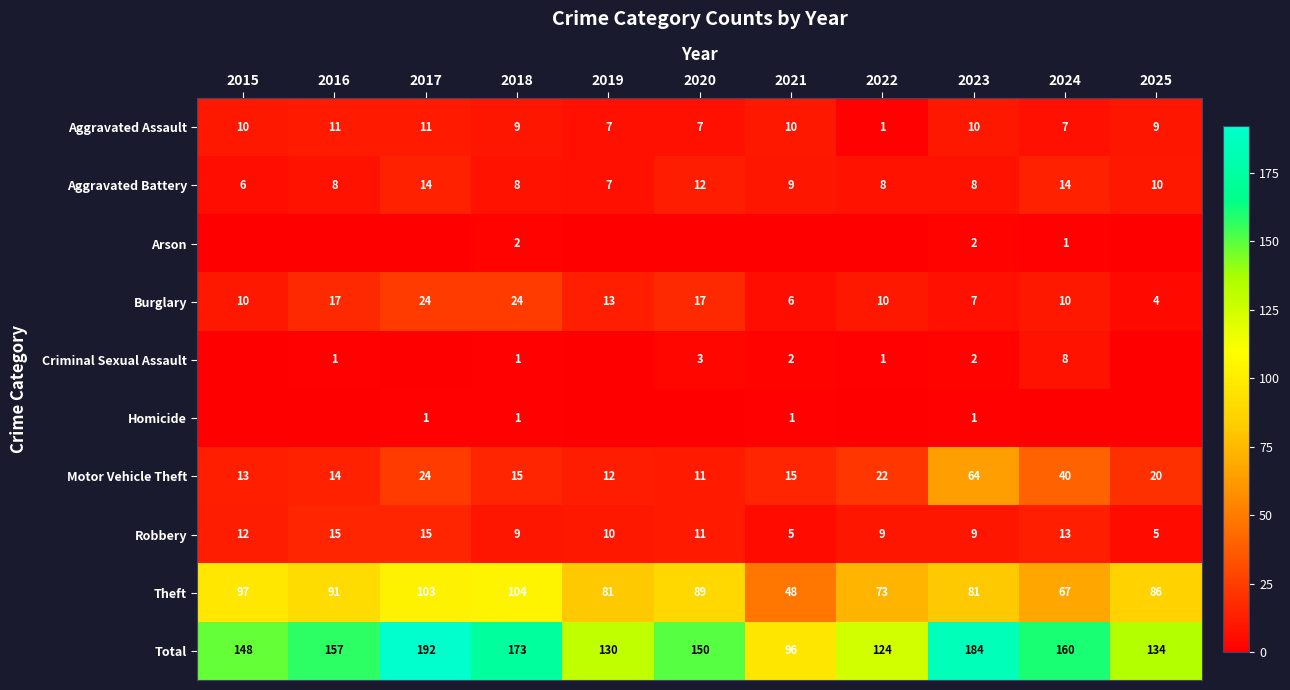

What is the average value of the Robbery series?

10